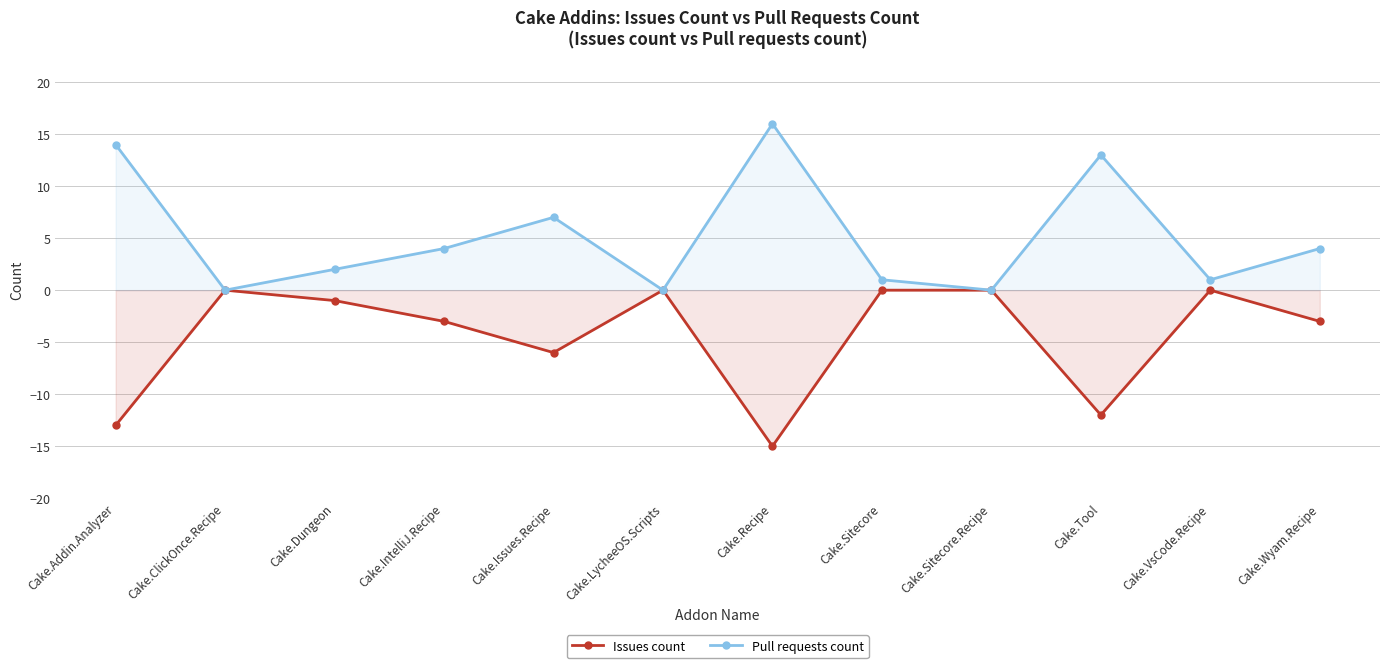

Which series has the widest spread of values?

Pull requests count